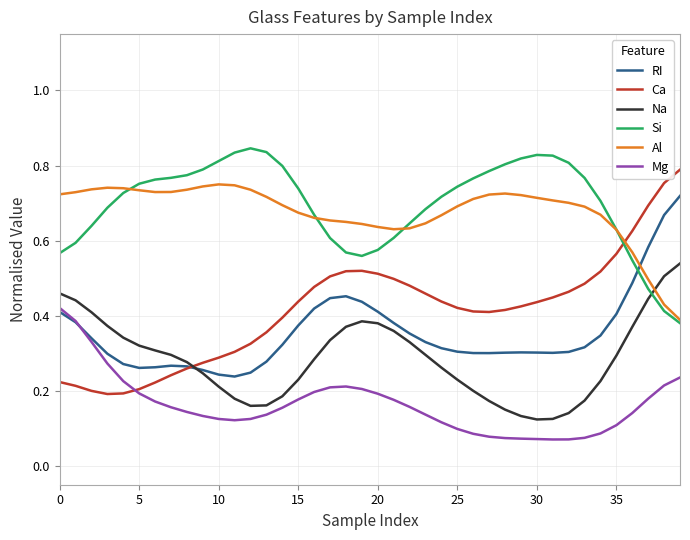

Count the RI values in the range 0 to 1.

40